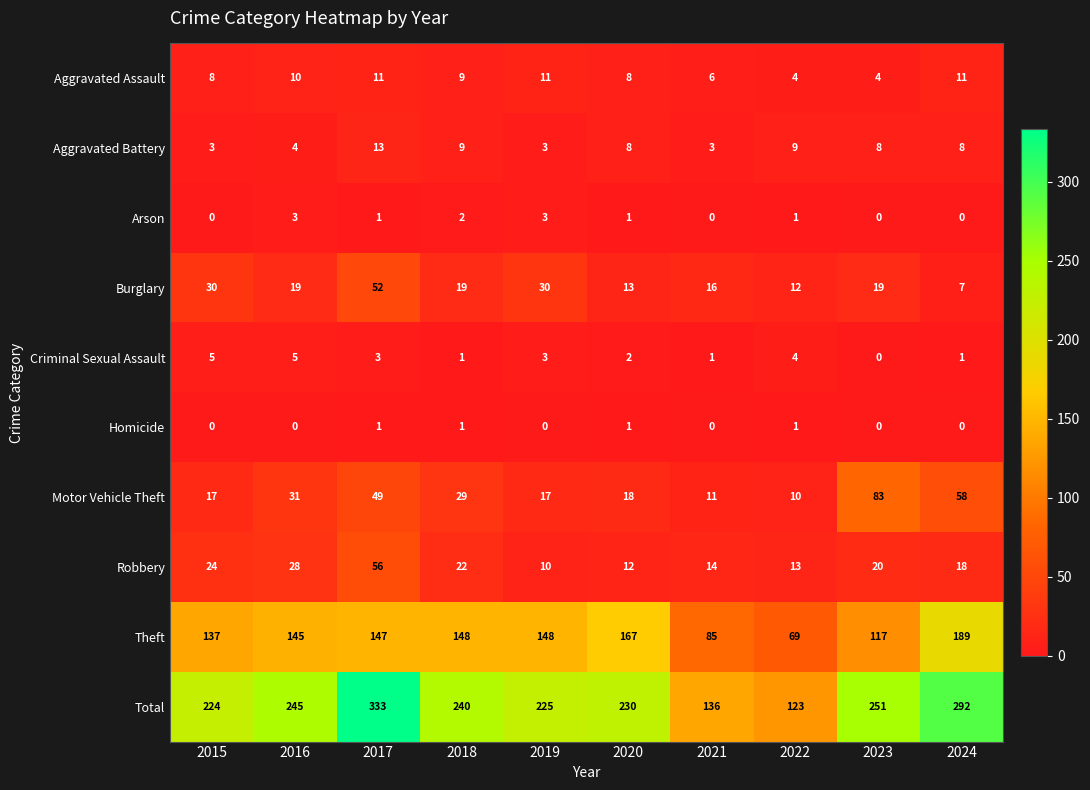

What is the average value of the Theft series?

135